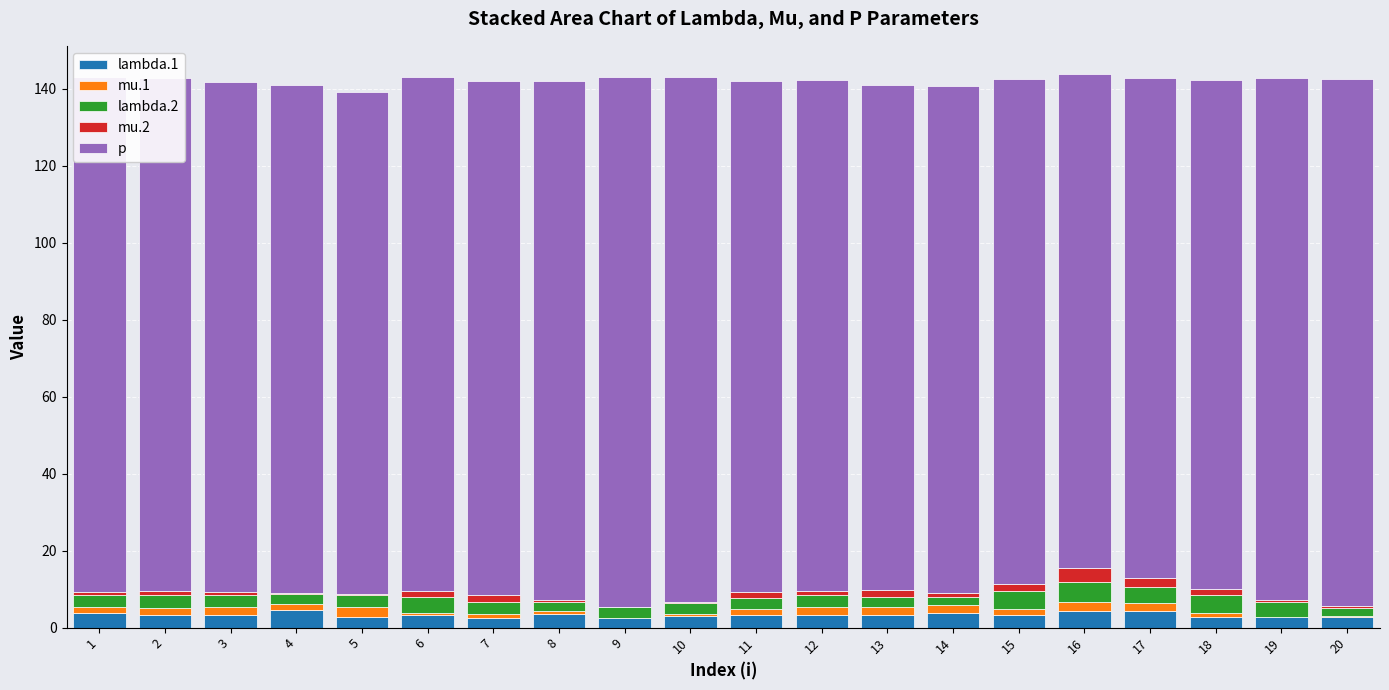

Is it true that lambda.1 equals 4.5 at 4?

True